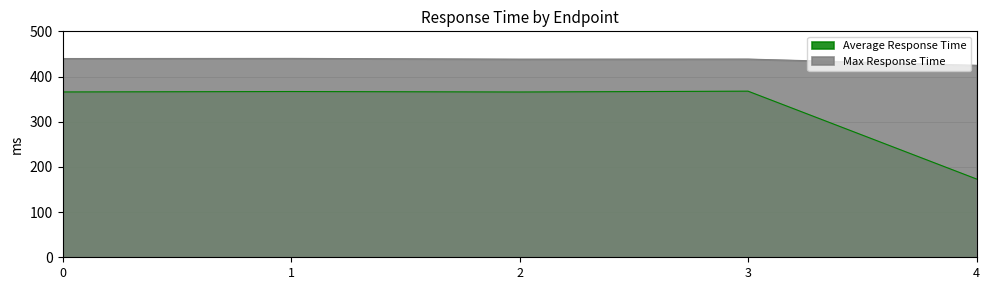

What value does the Max Response Time series have at 0?

439.8